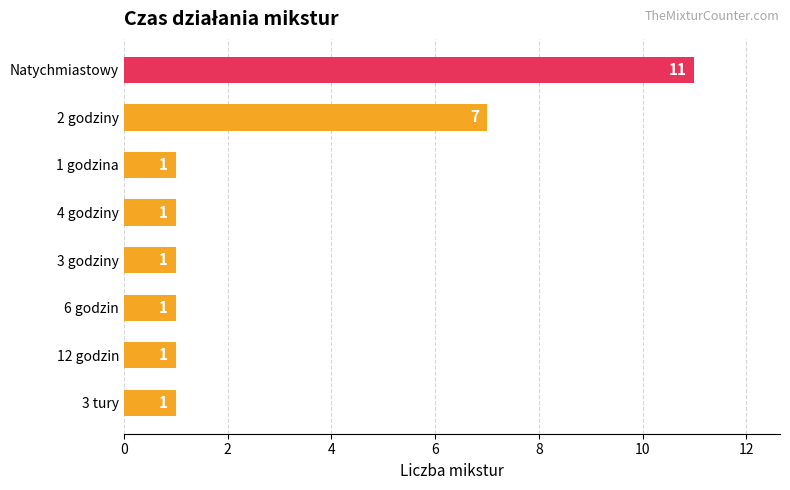

What is the change in value from Natychmiastowy to 6 godzin?

-10